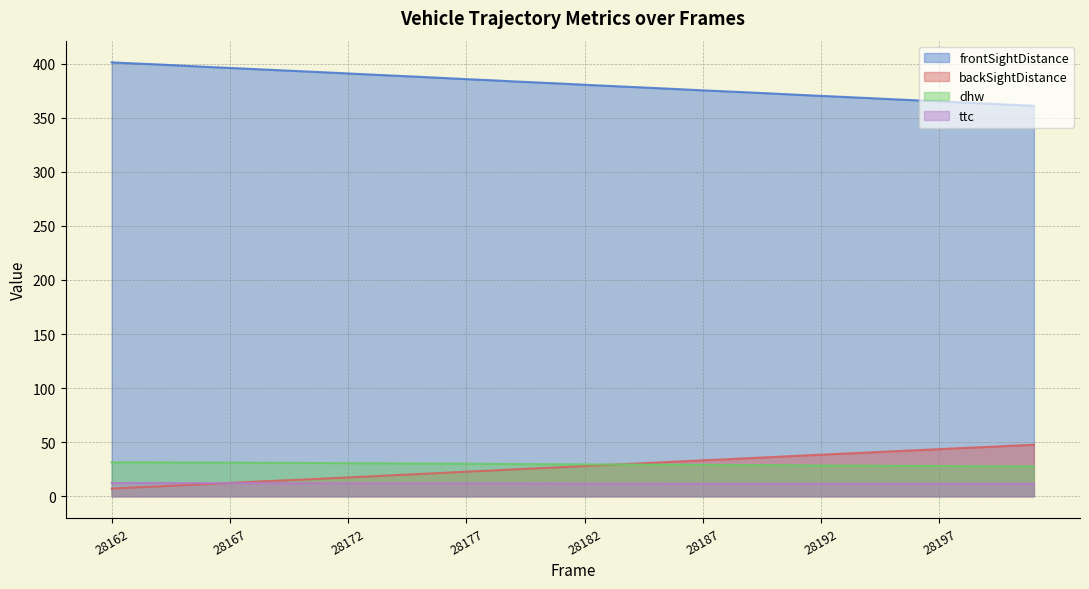

Where does the backSightDistance series first go above 27?

28182